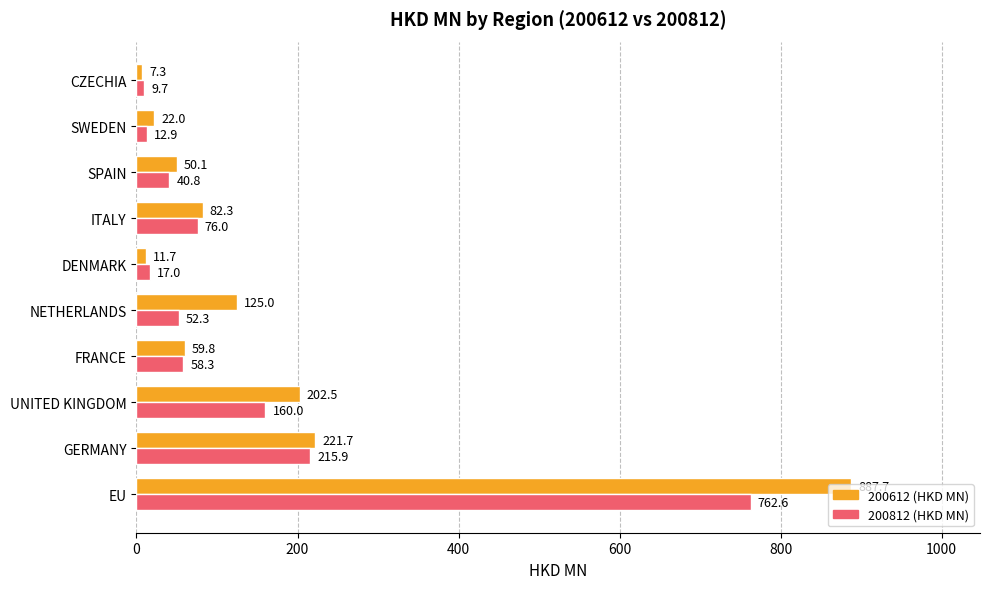

What is the sum of all 200612 (HKD MN) values?

1670.2